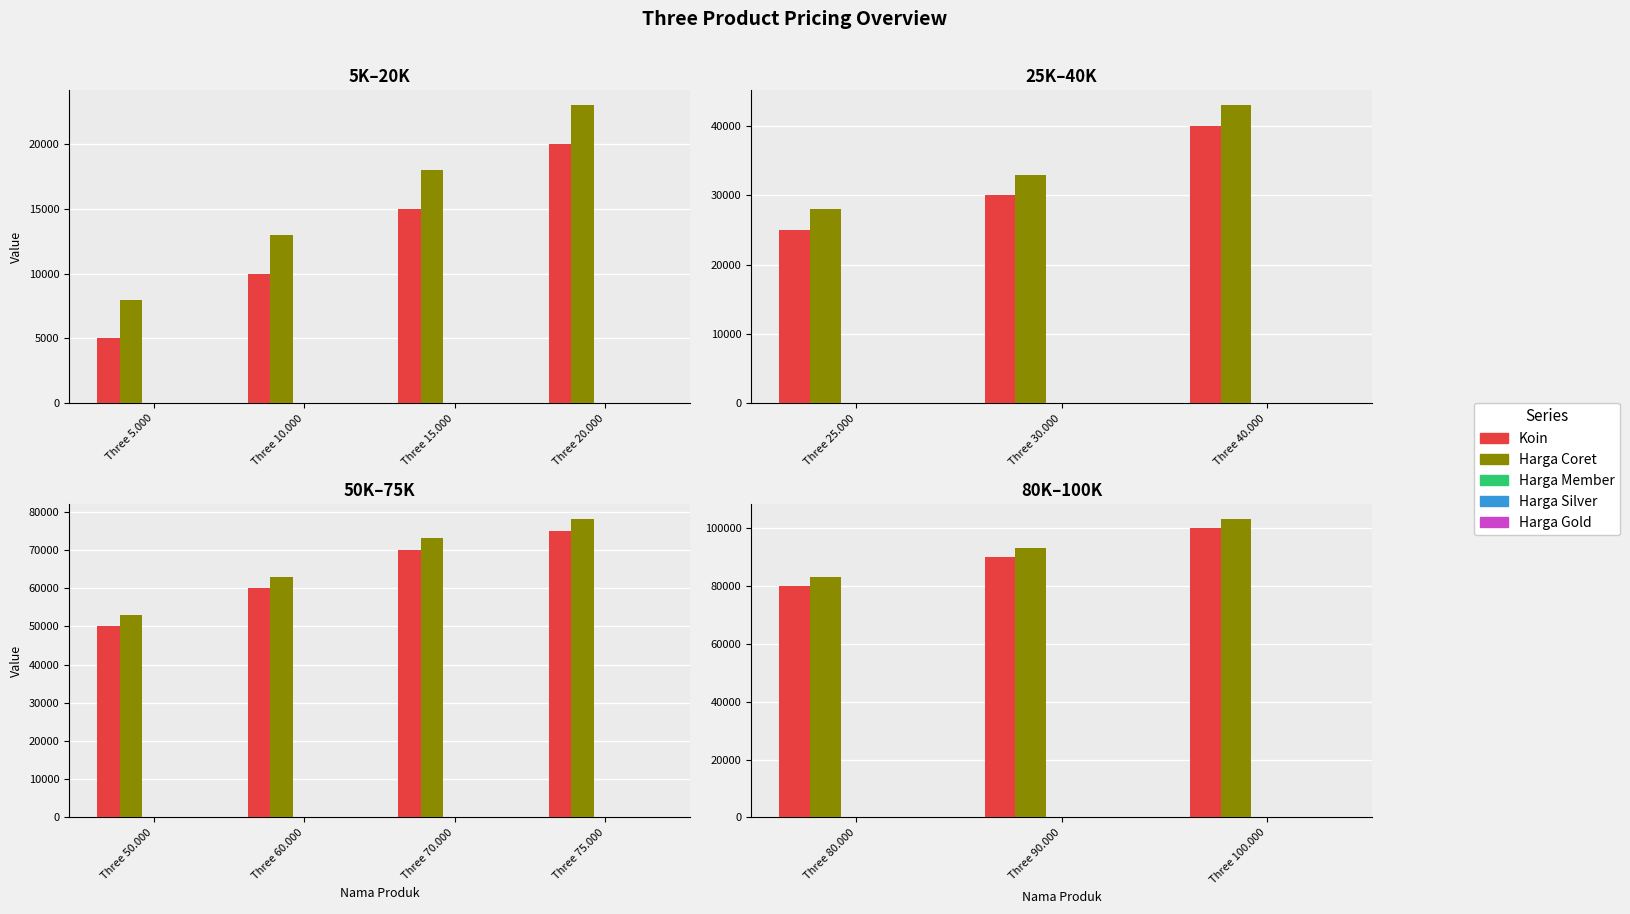

What are all the series names shown in the legend?

Koin, Harga Coret, Harga Member, Harga Silver, Harga Gold